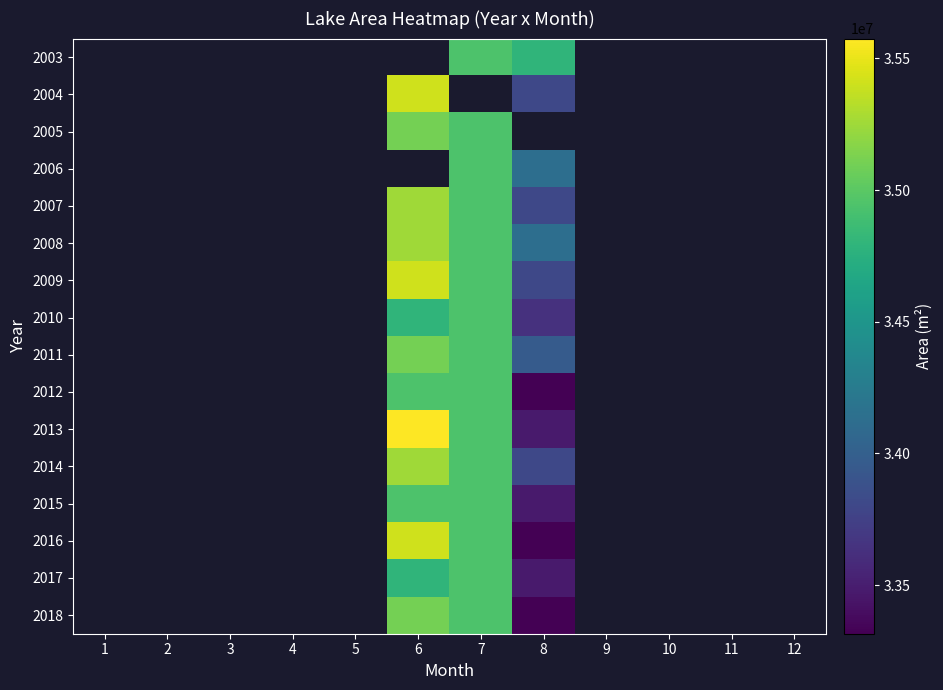

The 2008 series shows 15314856.2 at 6. True or false?

False